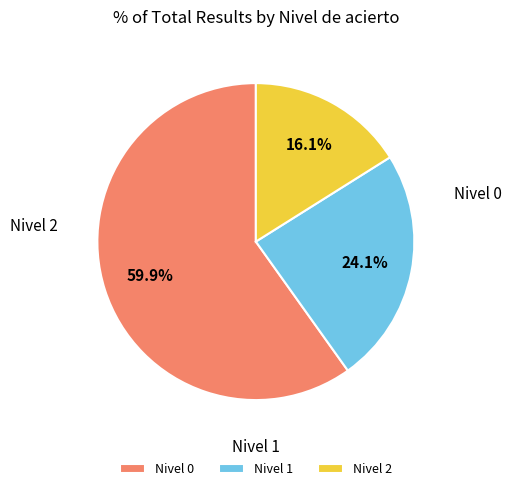

Is there any slice that represents more than half of the pie?

Yes